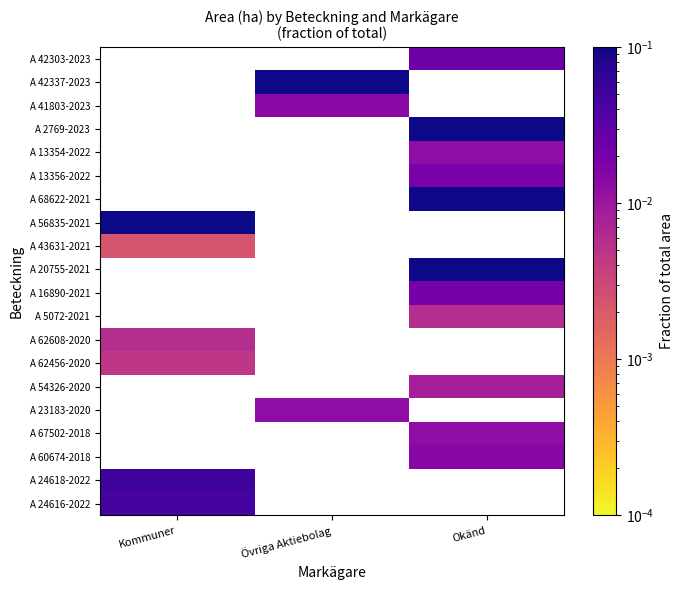

Which has a higher value, Okänd or Övriga Aktiebolag?

Övriga Aktiebolag